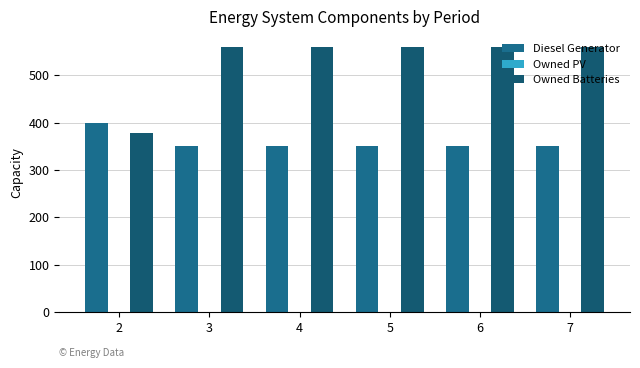

True or false: Owned Batteries has a value of 248 at 4.

False